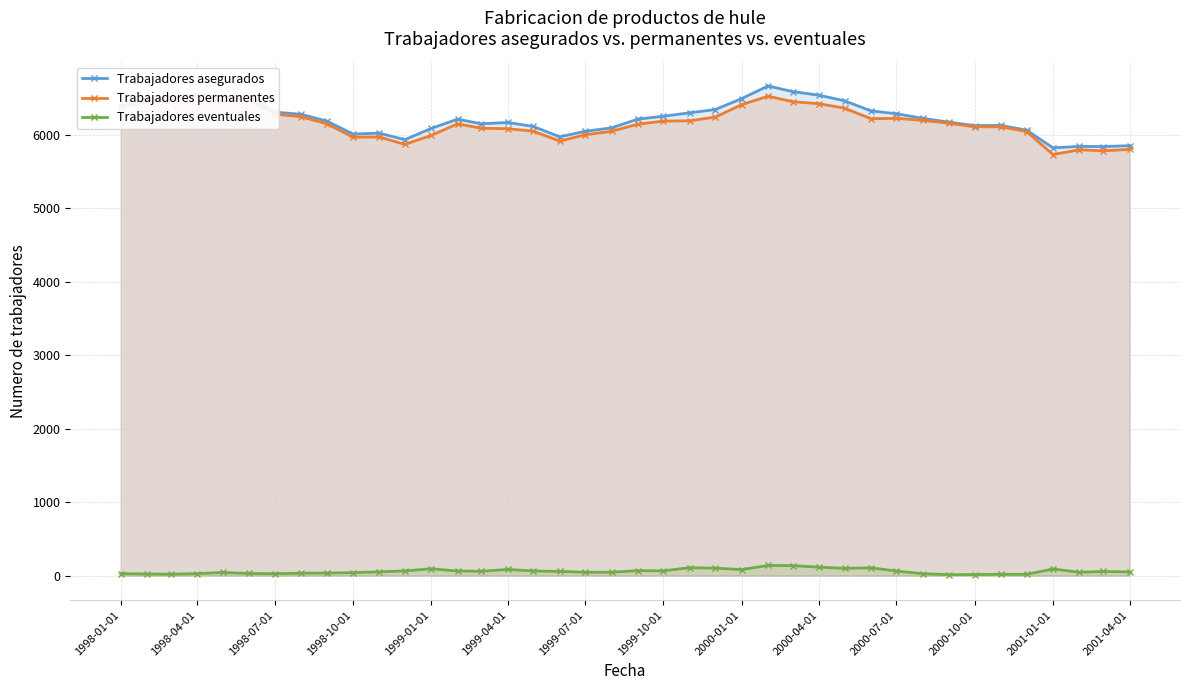

Which series changed the most between 1998-04-01 and 1999-10-01?

Trabajadores permanentes